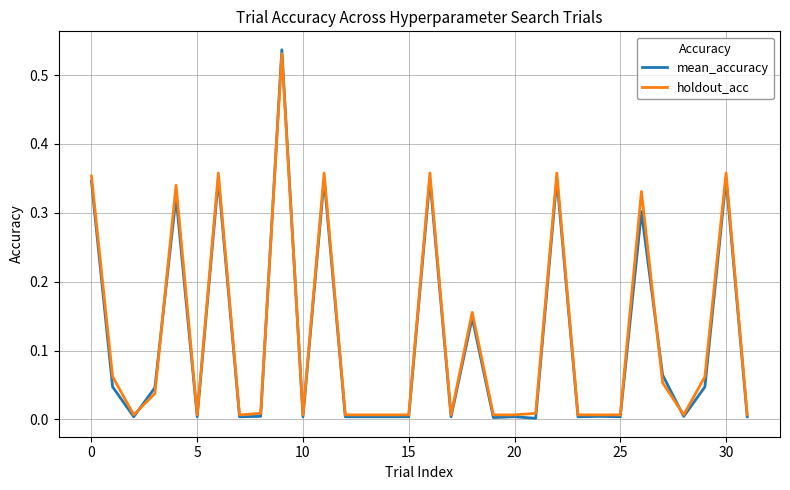

At how many categories does at least one series exceed 0?

32